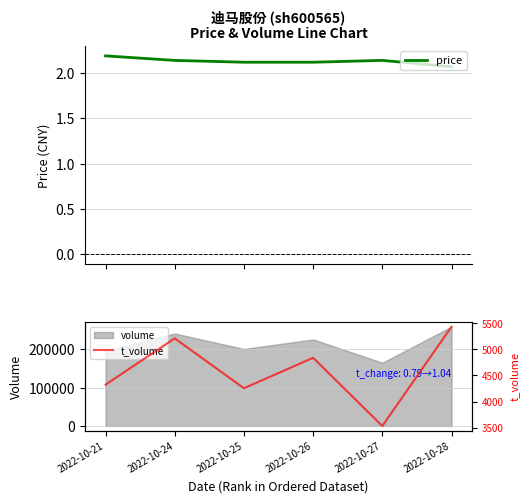

Reading left to right, transcribe all the data shown in this chart.

price: 2.2	2.1	2.1	2.1	2.1	2.1
t_volume: 4323.0	5210.0	4255.0	4838.0	3532.0	5434.0